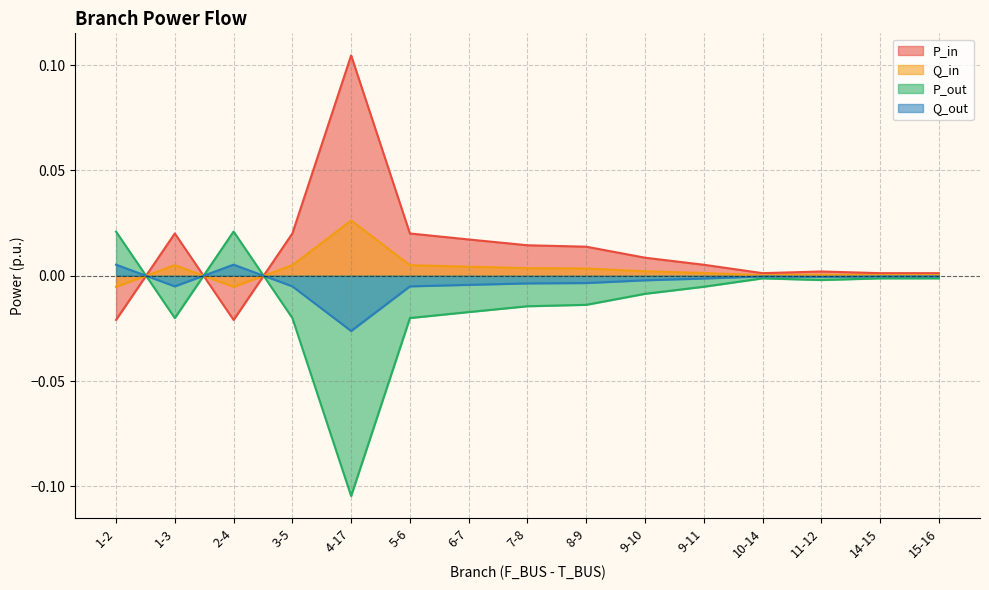

How many lines are shown in the chart?

4